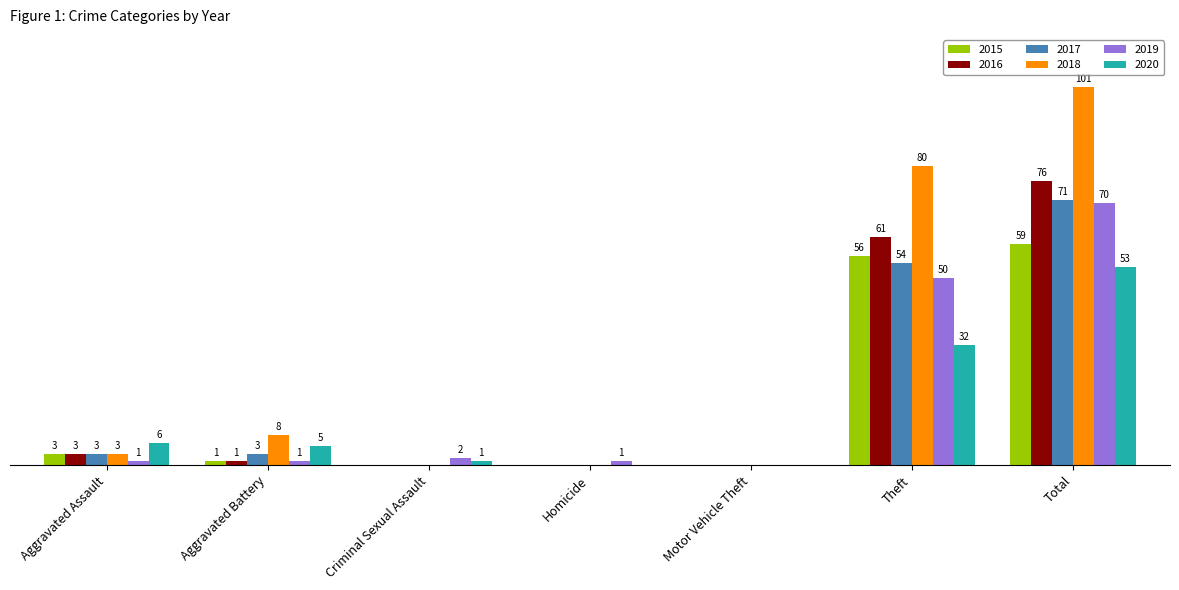

At which label does 2020 first exceed 5?

Aggravated Assault